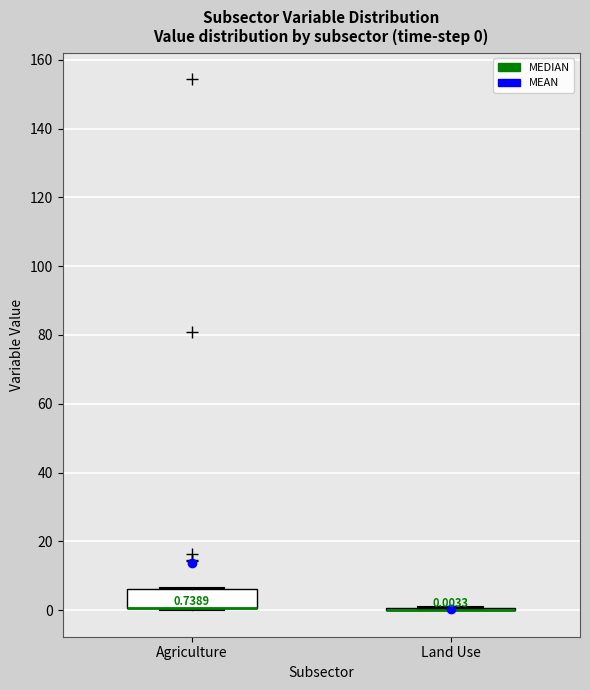

Which box is the tallest, from its lower edge to its upper edge?

Agriculture